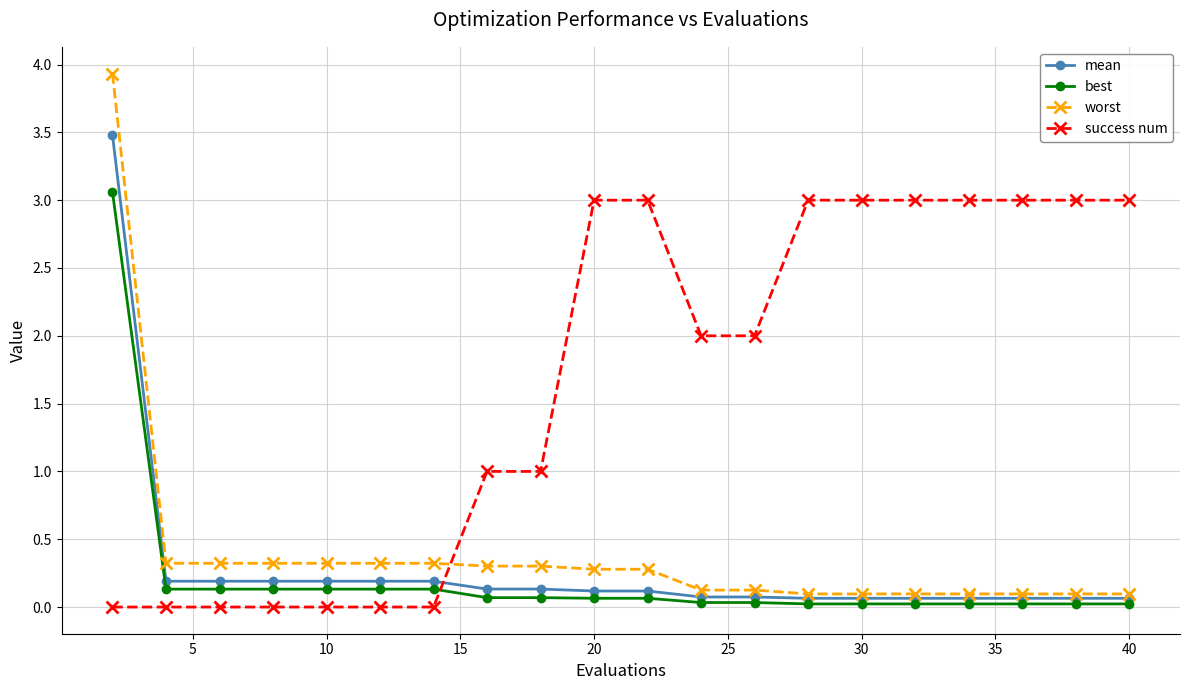

What is the maximum value for worst?

3.9